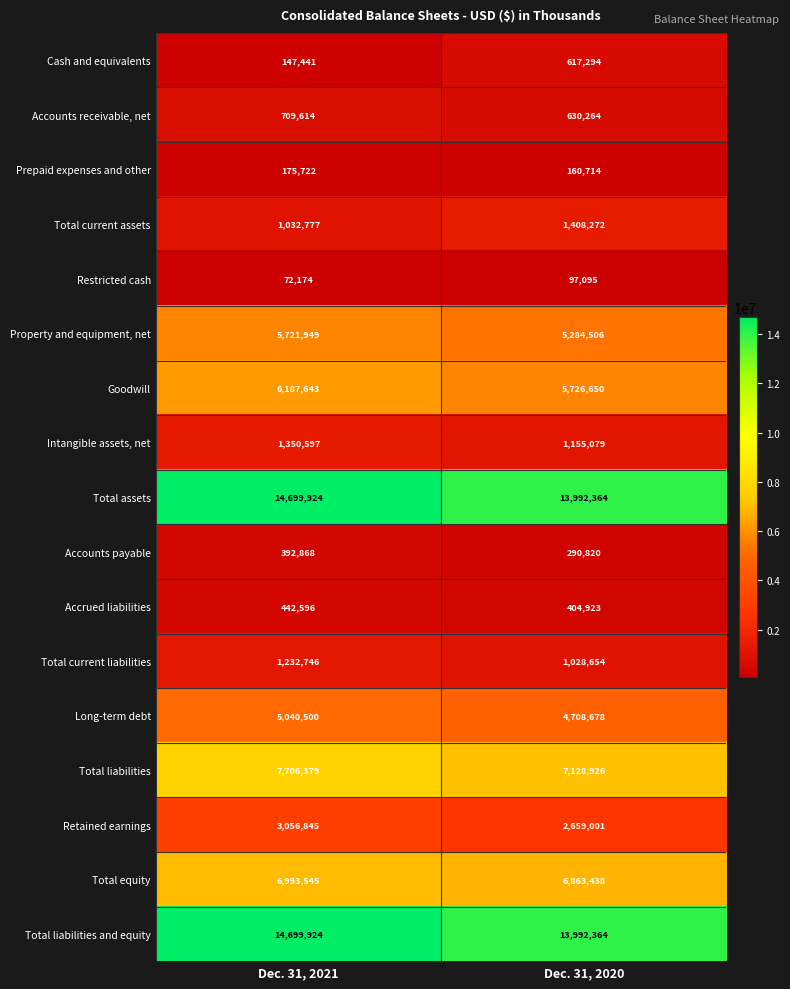

What is the spread (max minus min) of values at Dec. 31, 2020?

13895269